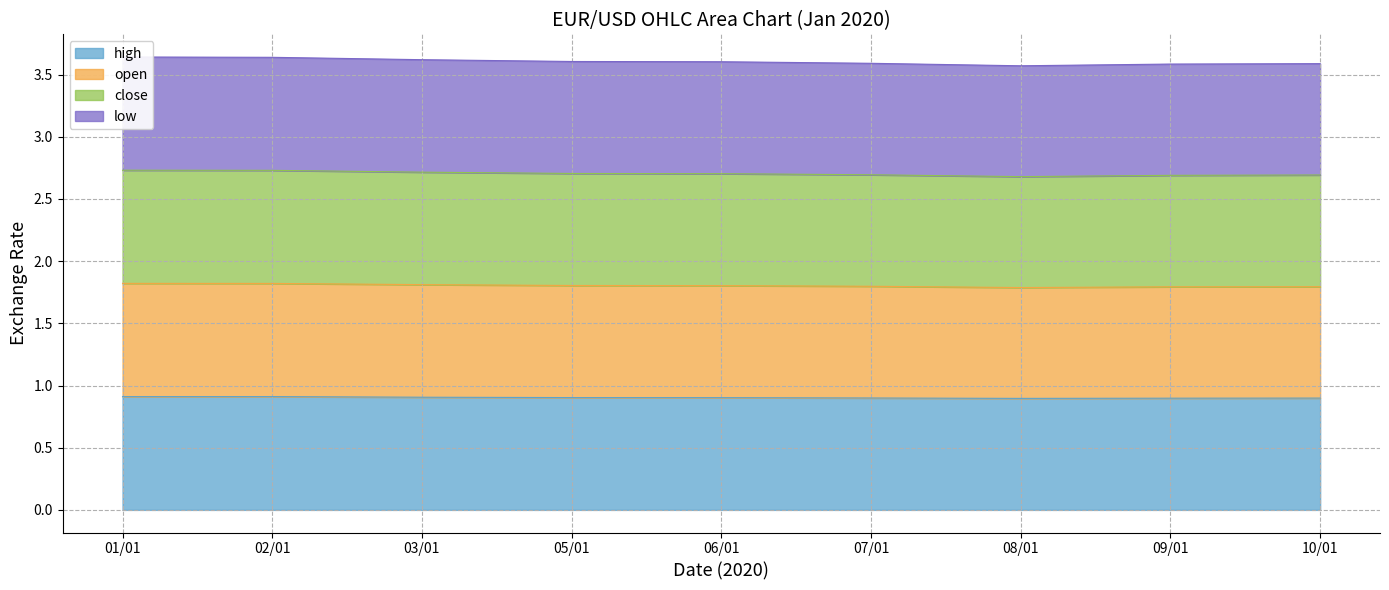

Is it true that high equals 0.9 at 09/01?

True